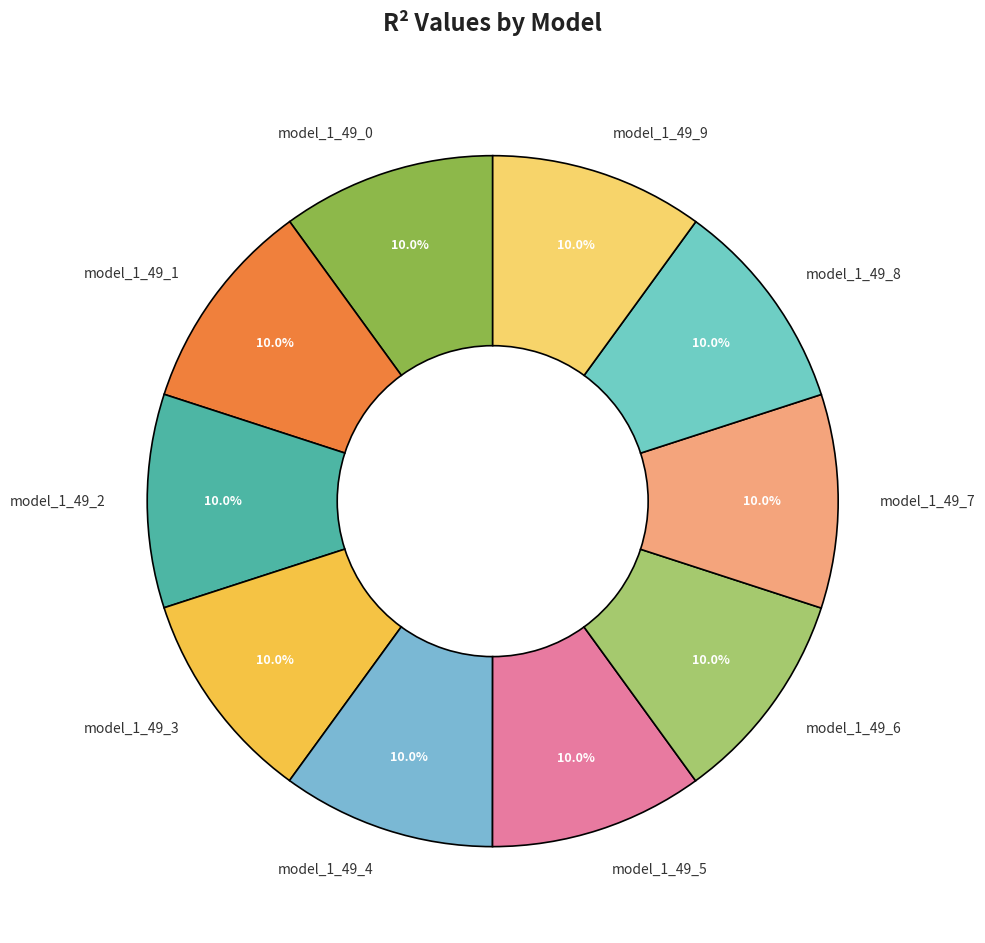

How many slices are in this pie chart?

10